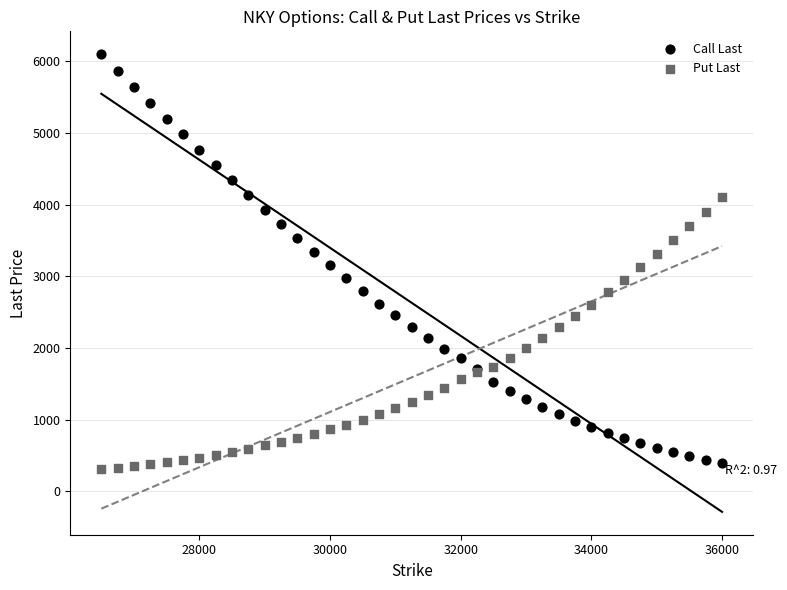

Which series has the largest Y range (max minus min)?

Call Last